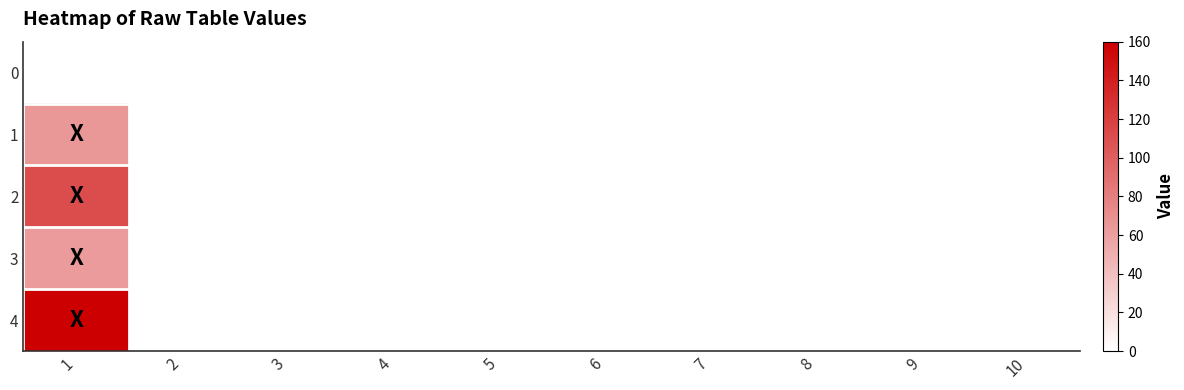

Reading right to left, what are all the values shown in this chart?

0: 10=0	9=0	8=0	7=0	6=0	5=0	4=0	3=0	2=0	1=0
1: 10=0	9=0	8=0	7=0	6=0	5=0	4=0	3=0	2=0	1=65
2: 10=0	9=0	8=0	7=0	6=0	5=0	4=0	3=0	2=0	1=112
3: 10=0	9=0	8=0	7=0	6=0	5=0	4=0	3=0	2=0	1=63
4: 10=0	9=0	8=0	7=0	6=0	5=0	4=0	3=0	2=0	1=160